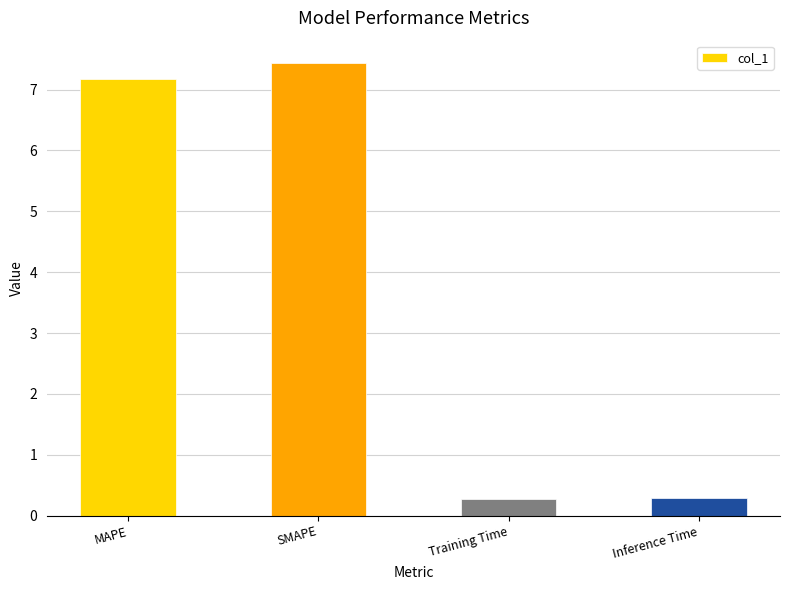

What is the difference between the values at SMAPE and Training Time?

7.2